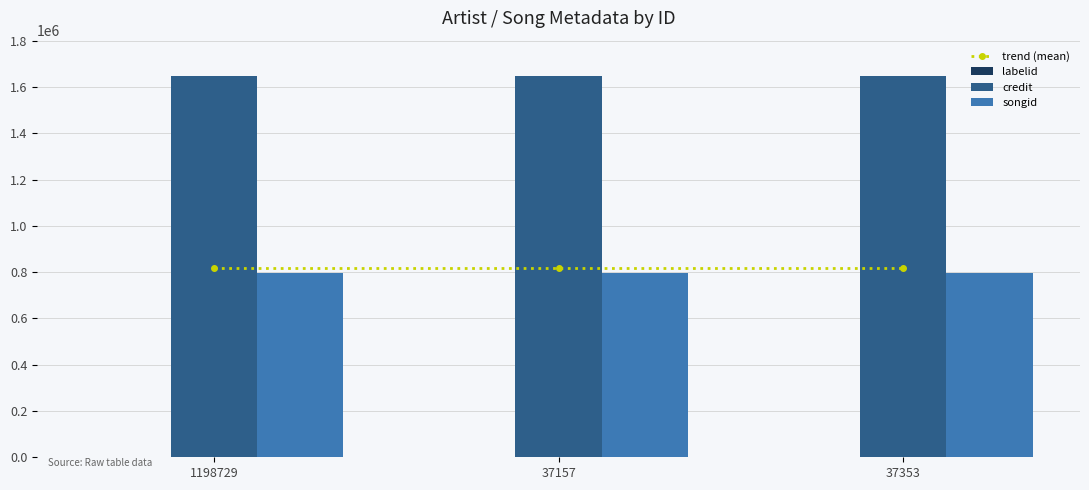

What is the label of the 2nd bar from the right?

37157